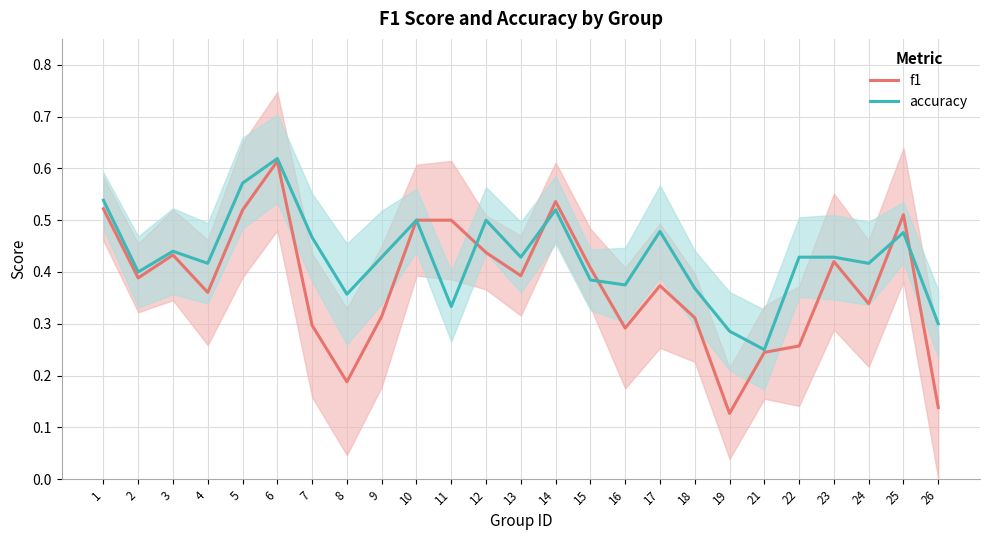

Where do accuracy and f1 first cross each other?

11 and 12